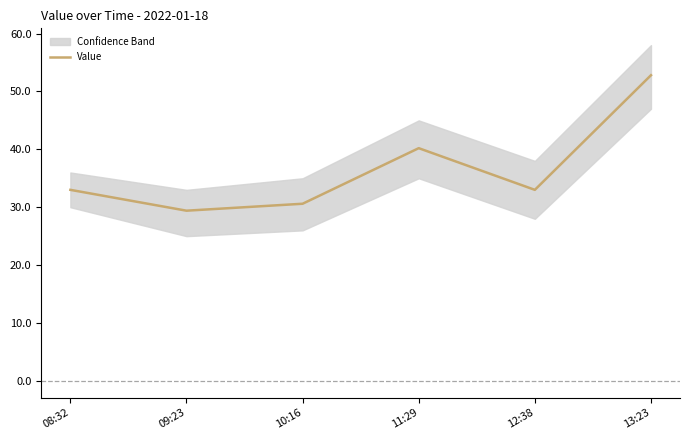

The chart shows a value of 33.0 at 12:38. True or false?

True